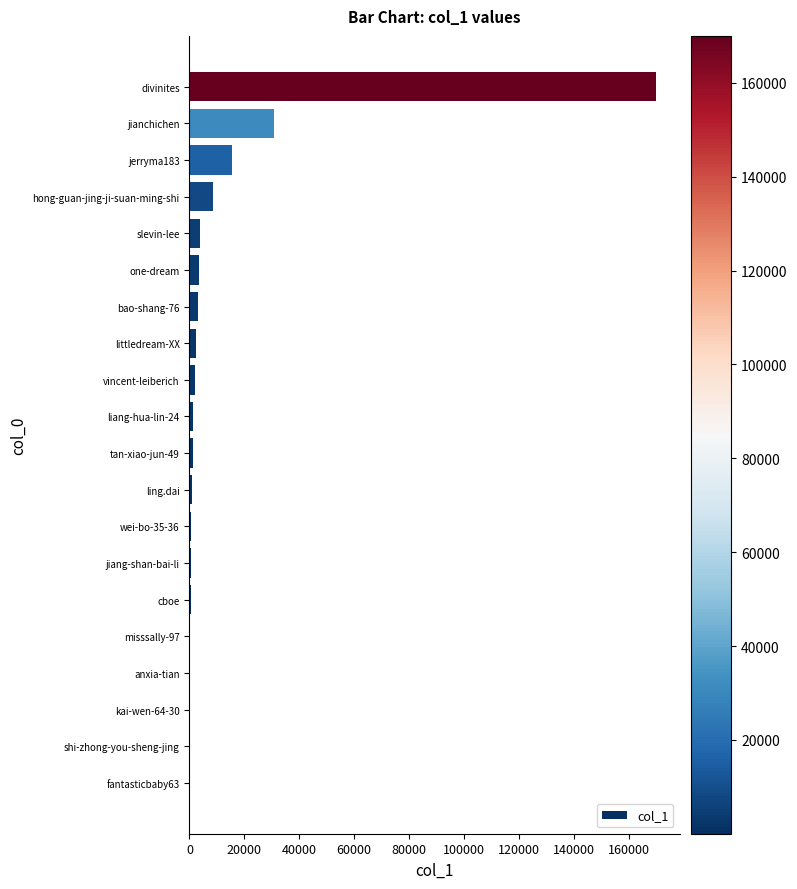

The chart shows a value of 41083 at jianchichen. True or false?

False